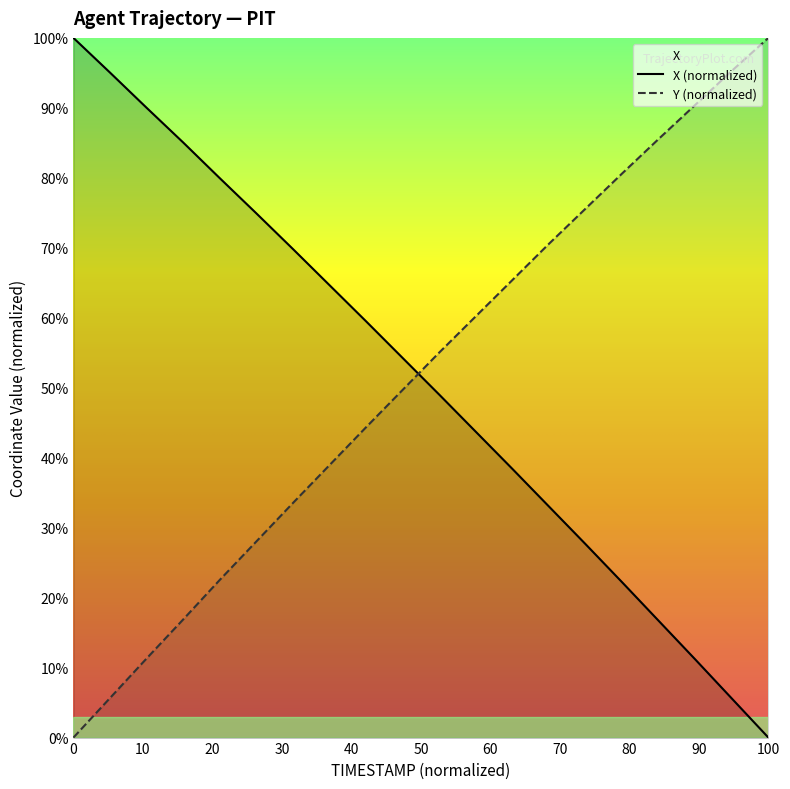

What is the average value of the Y series?

51.5